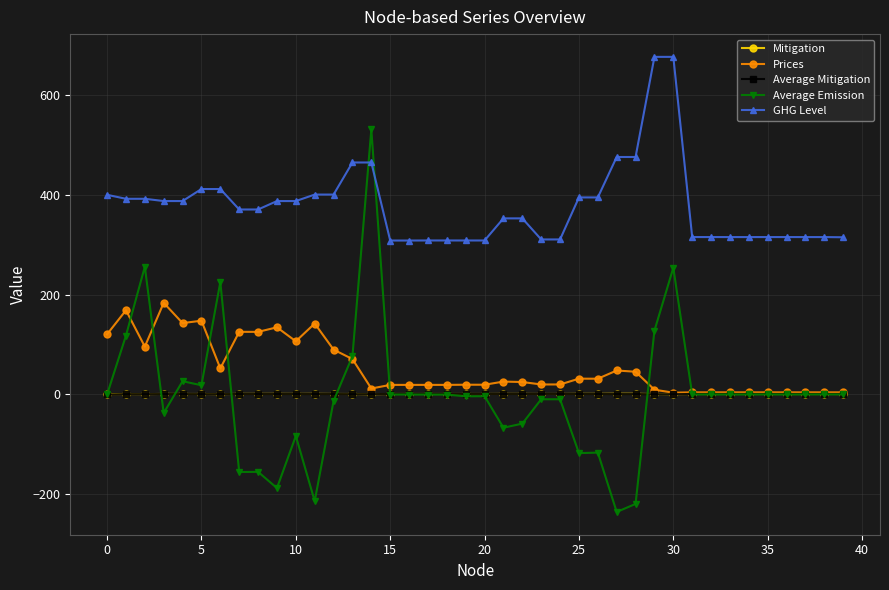

What are all the series names shown in the legend?

Mitigation, Prices, Average Mitigation, Average Emission, GHG Level